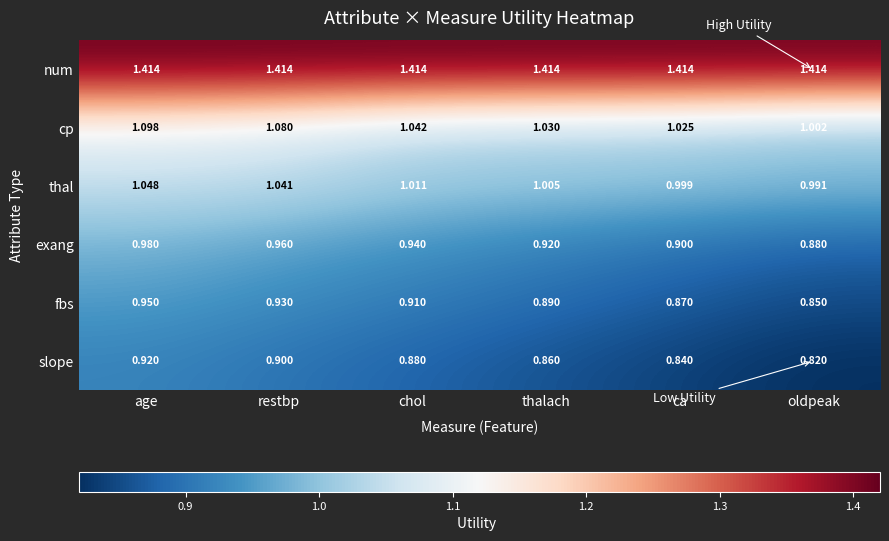

At which label is thal closest to 1?

ca